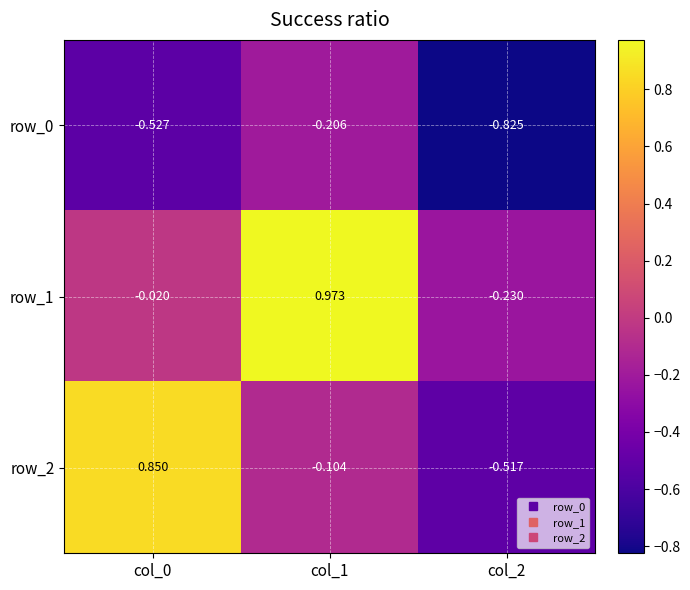

Between col_0 and col_1, which series saw the biggest shift?

row_1